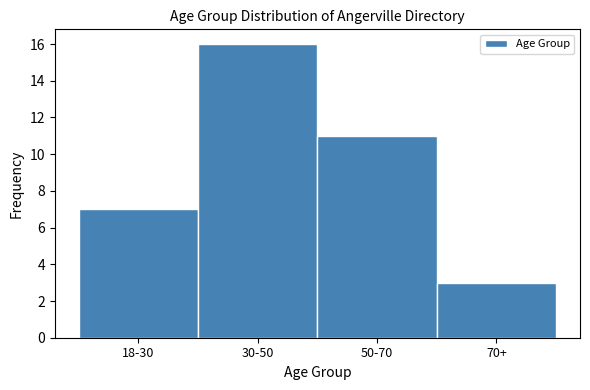

Reading left to right, transcribe all the data shown in this chart.

18-30=7	30-50=16	50-70=11	70+=3